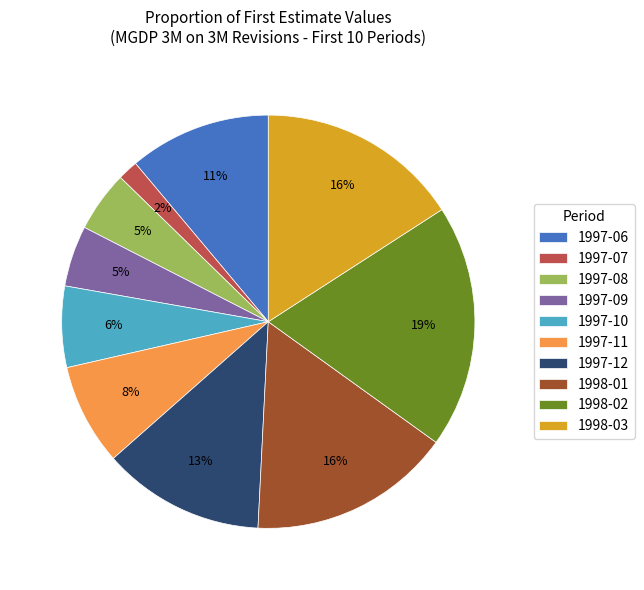

Is 1997-11 the majority of the pie?

No